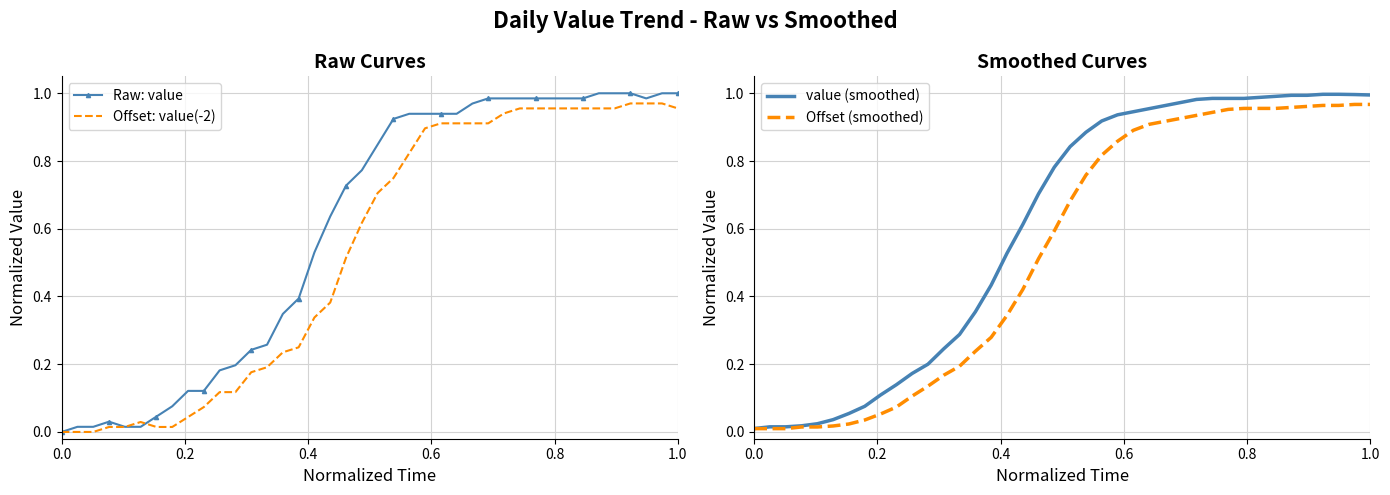

At how many categories does at least one series exceed 0?

40